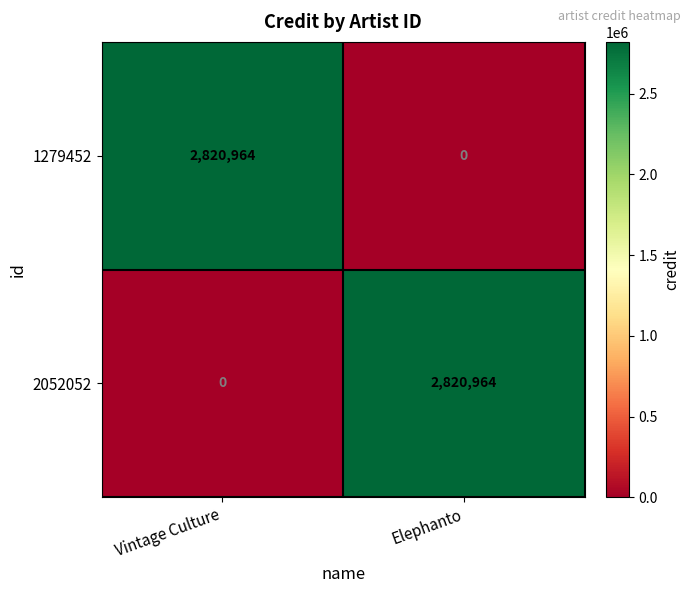

Reading left to right, list all the values displayed in this chart.

1279452: Vintage Culture=2820964	Elephanto=0
2052052: Vintage Culture=0	Elephanto=2820964